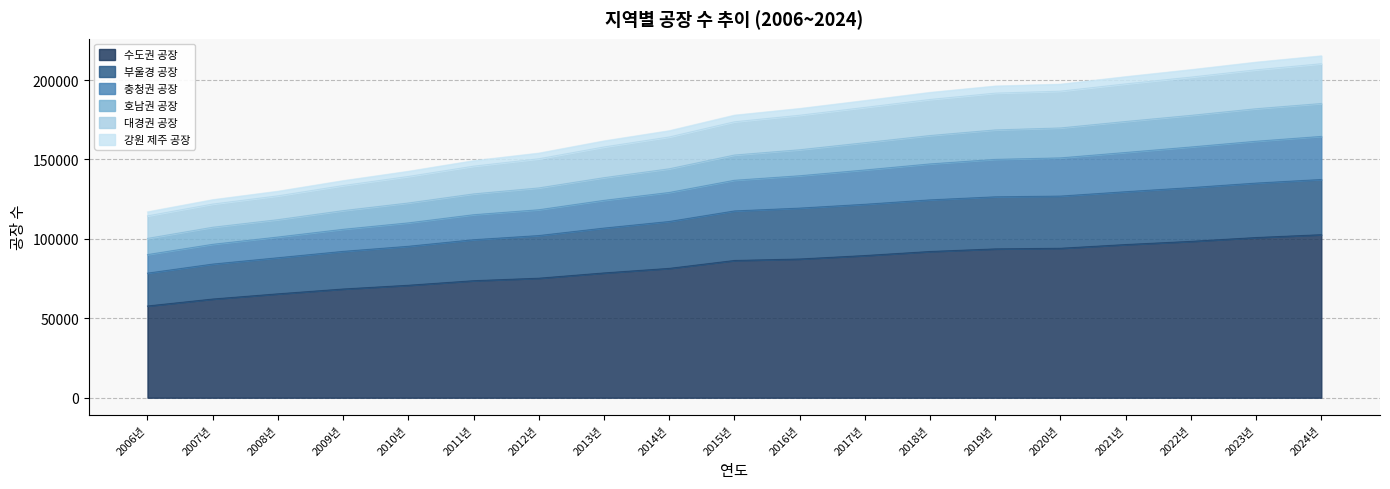

How many categories are shown in the chart?

19